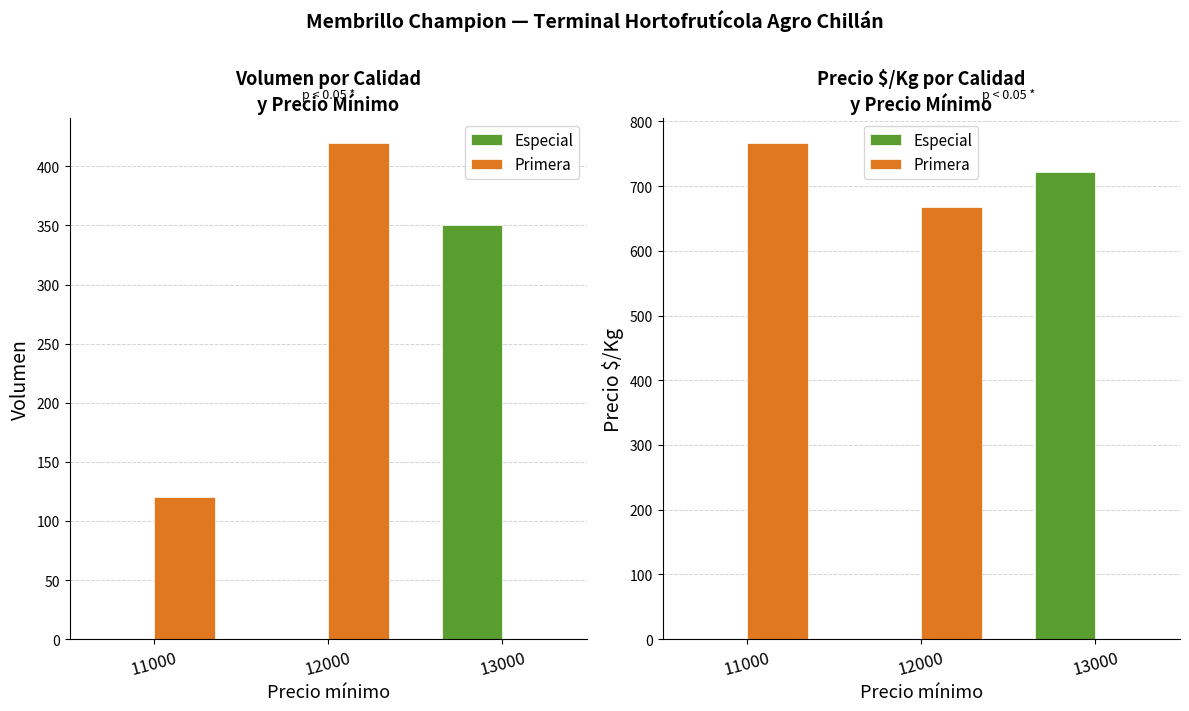

What is the sum of all Especial values?

722